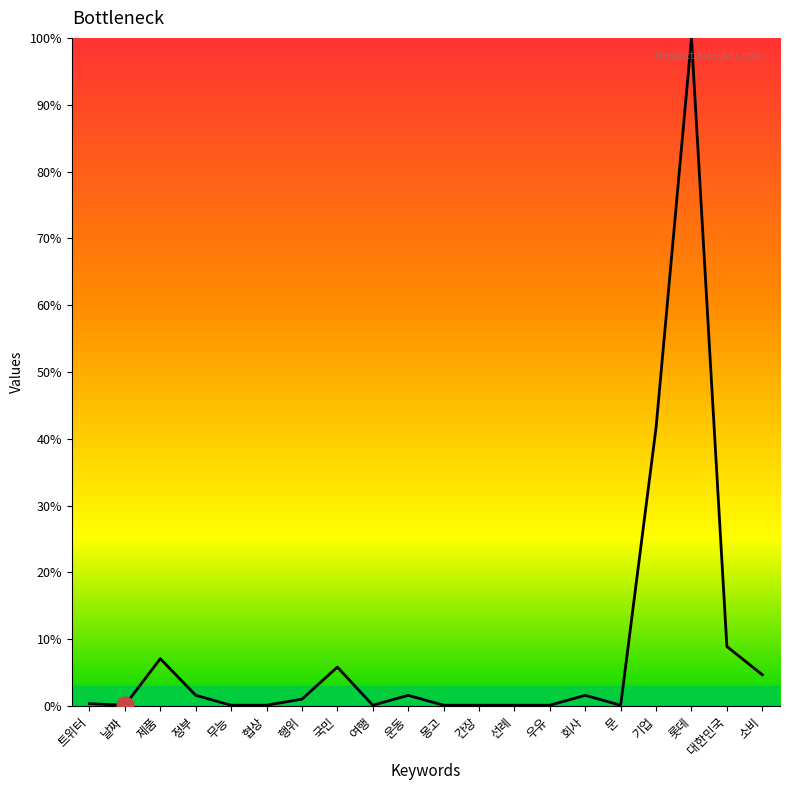

Does the chart have visible grid lines?

No